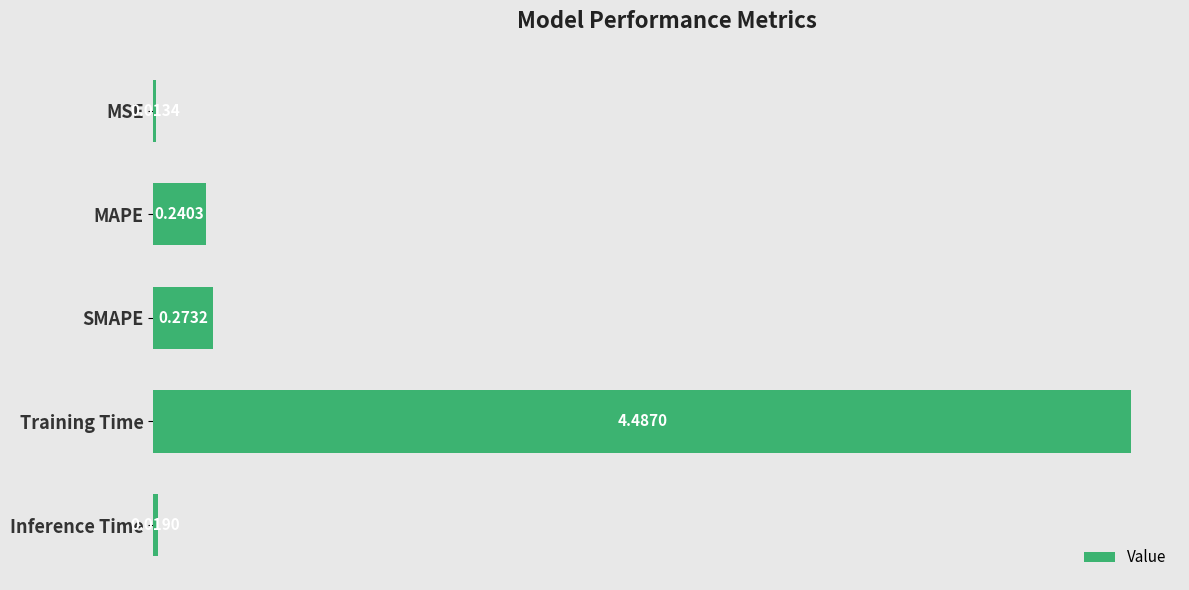

At which label is the value closest to 2?

SMAPE